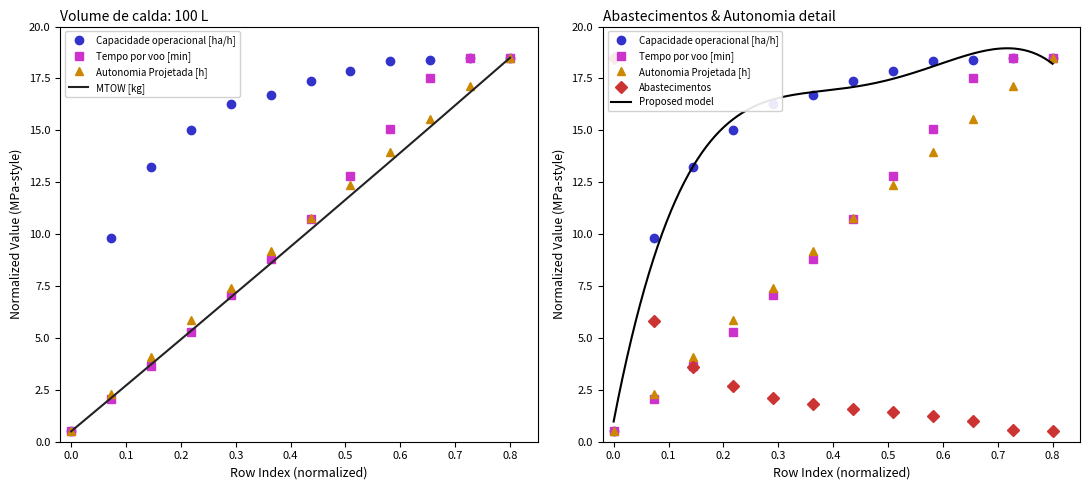

What is the sum of the Autonomia Projetada [h] values at 0.0 and 0.8?

19.0